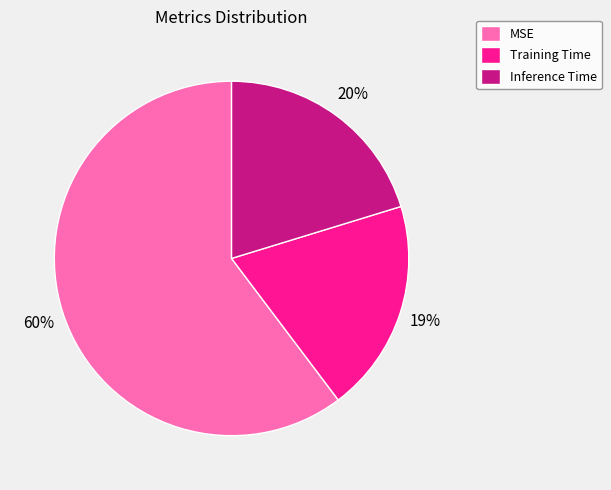

Do Inference Time and Training Time together represent more than half of the pie?

No